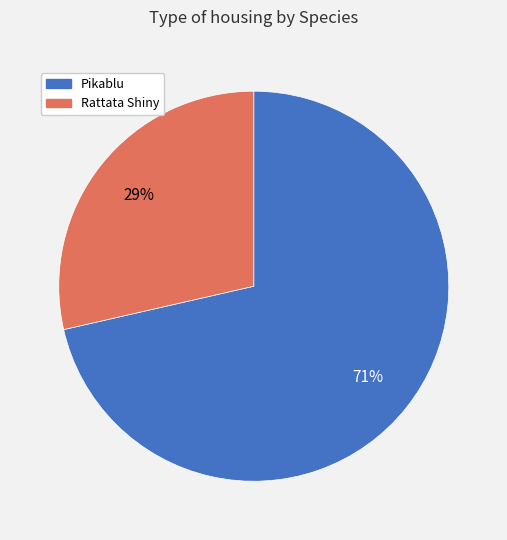

Is there any slice that represents more than half of the pie?

Yes